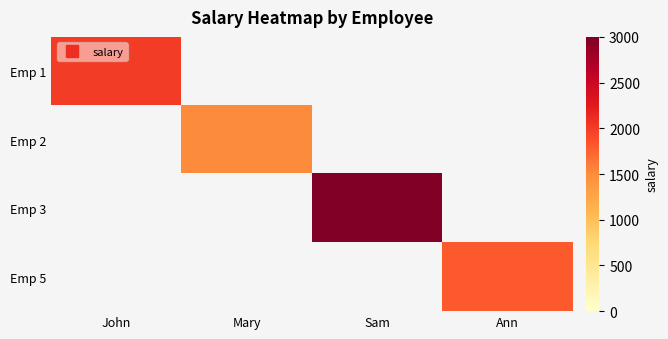

How many values in Emp 2 are above zero?

1